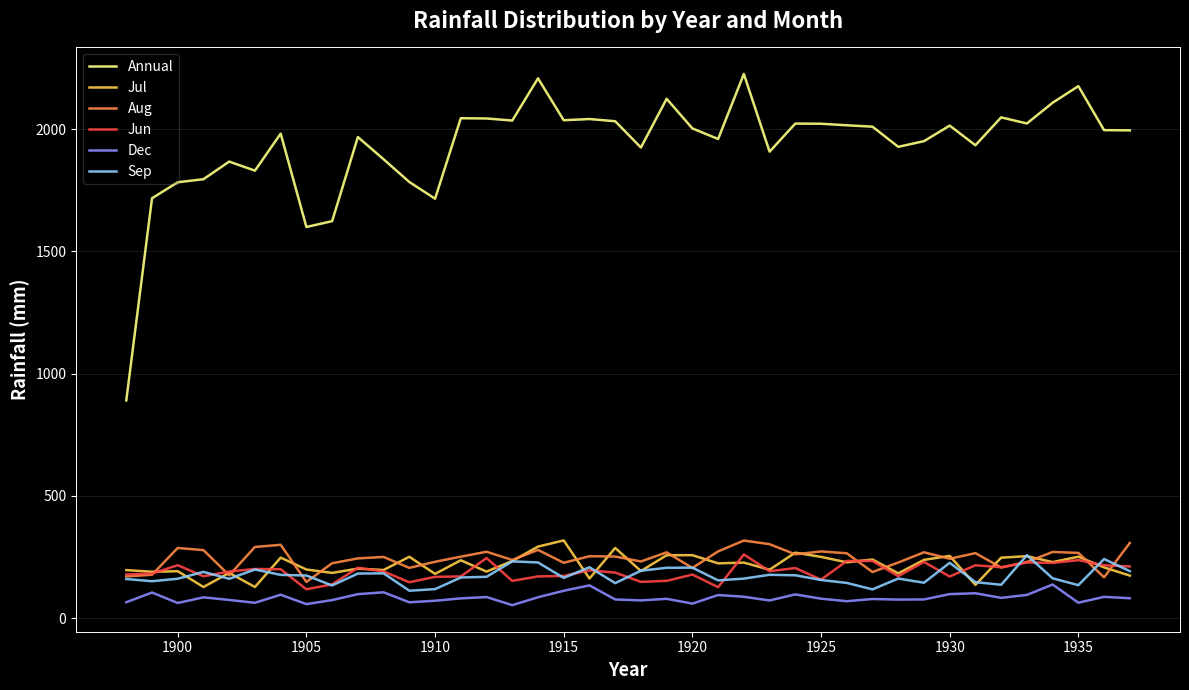

Does the chart have visible grid lines?

Yes